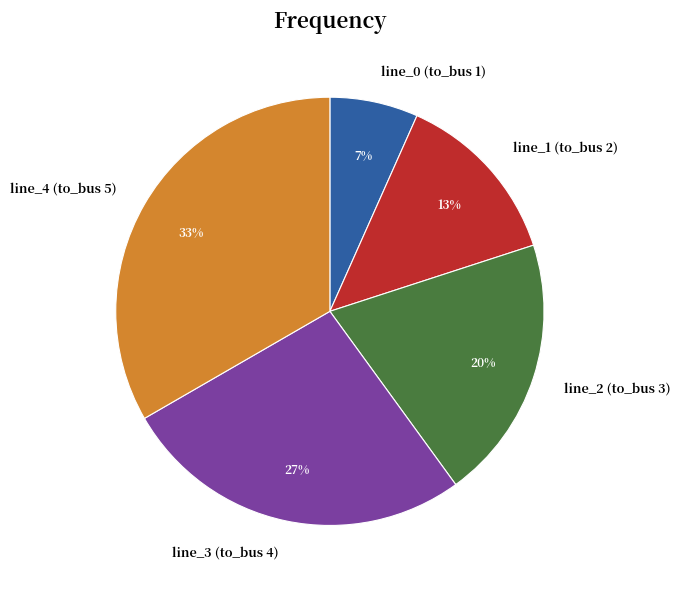

Do line_0 (to_bus 1) and line_2 (to_bus 3) together represent more than half of the pie?

No